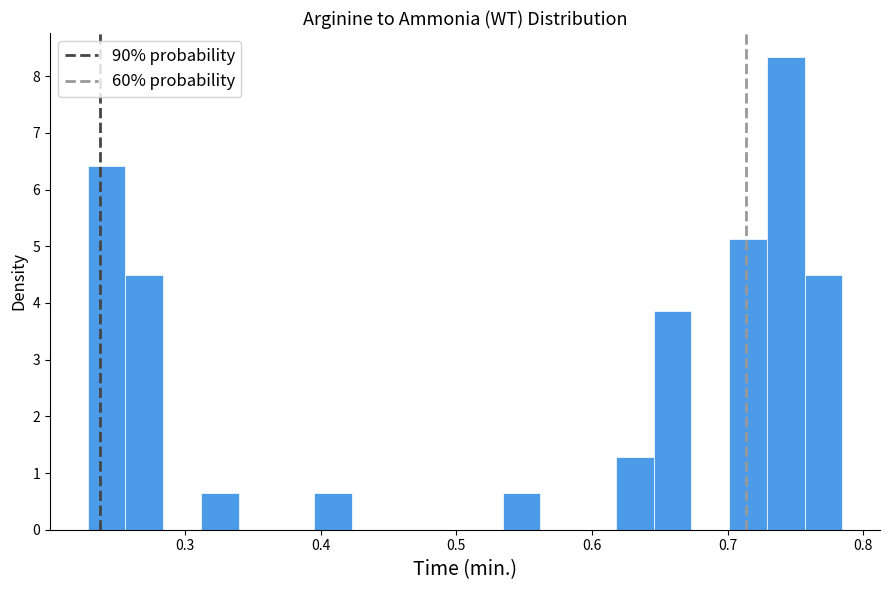

Read against the x-axis, roughly where is the centre of the tallest bar?

0.74